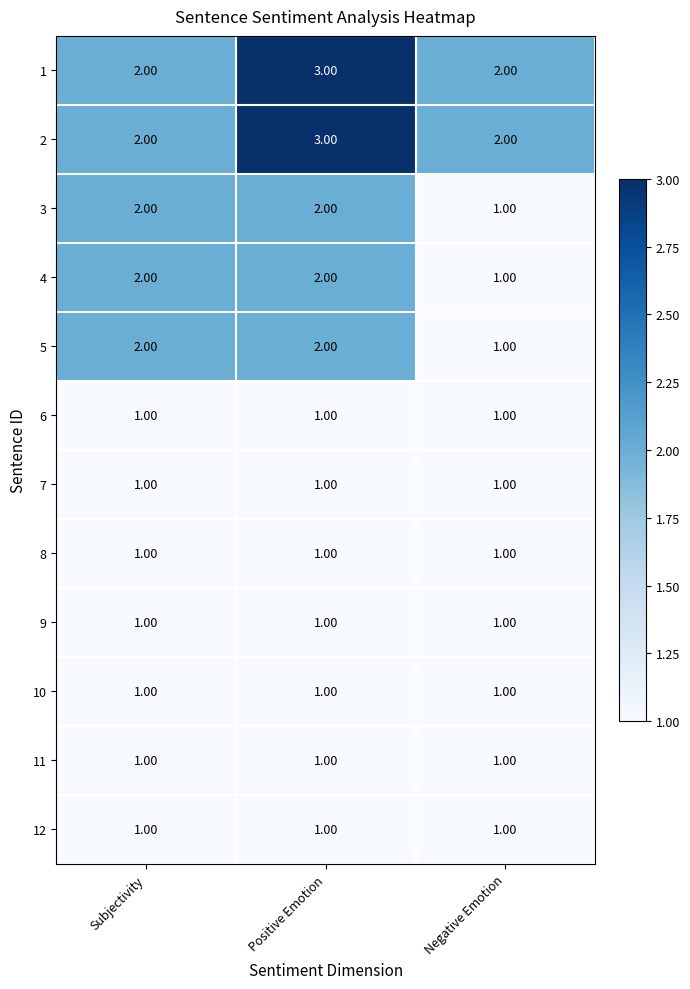

What is the sum of the 5 values at Negative Emotion and Subjectivity?

3